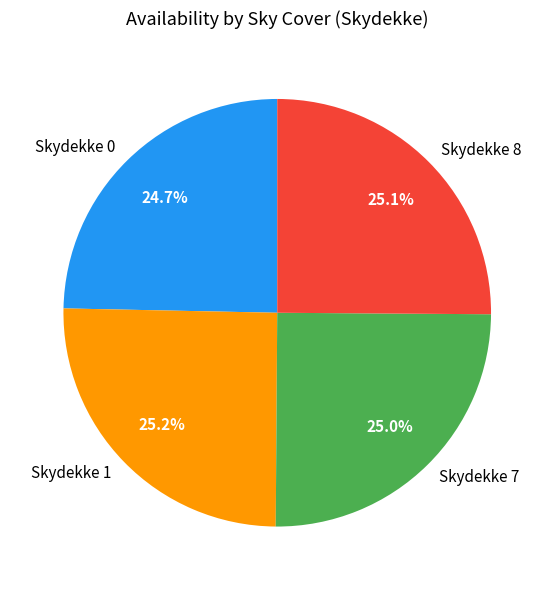

Does Skydekke 7 represent more than half of the total?

No